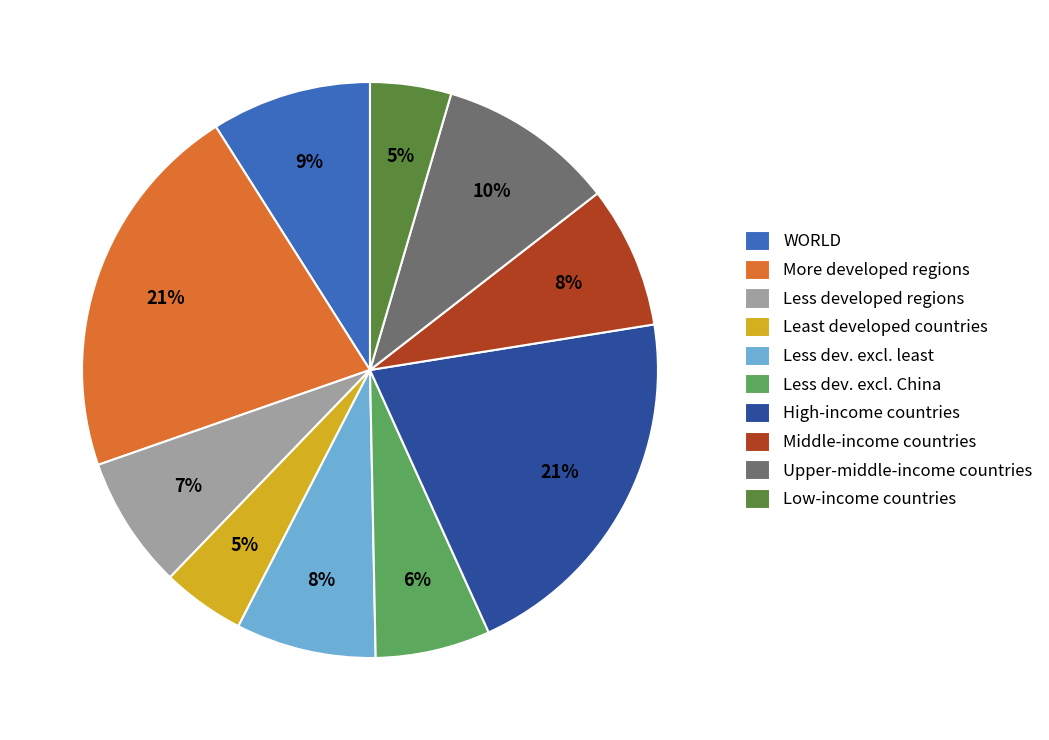

To the nearest percent, what is the average slice percentage?

10%